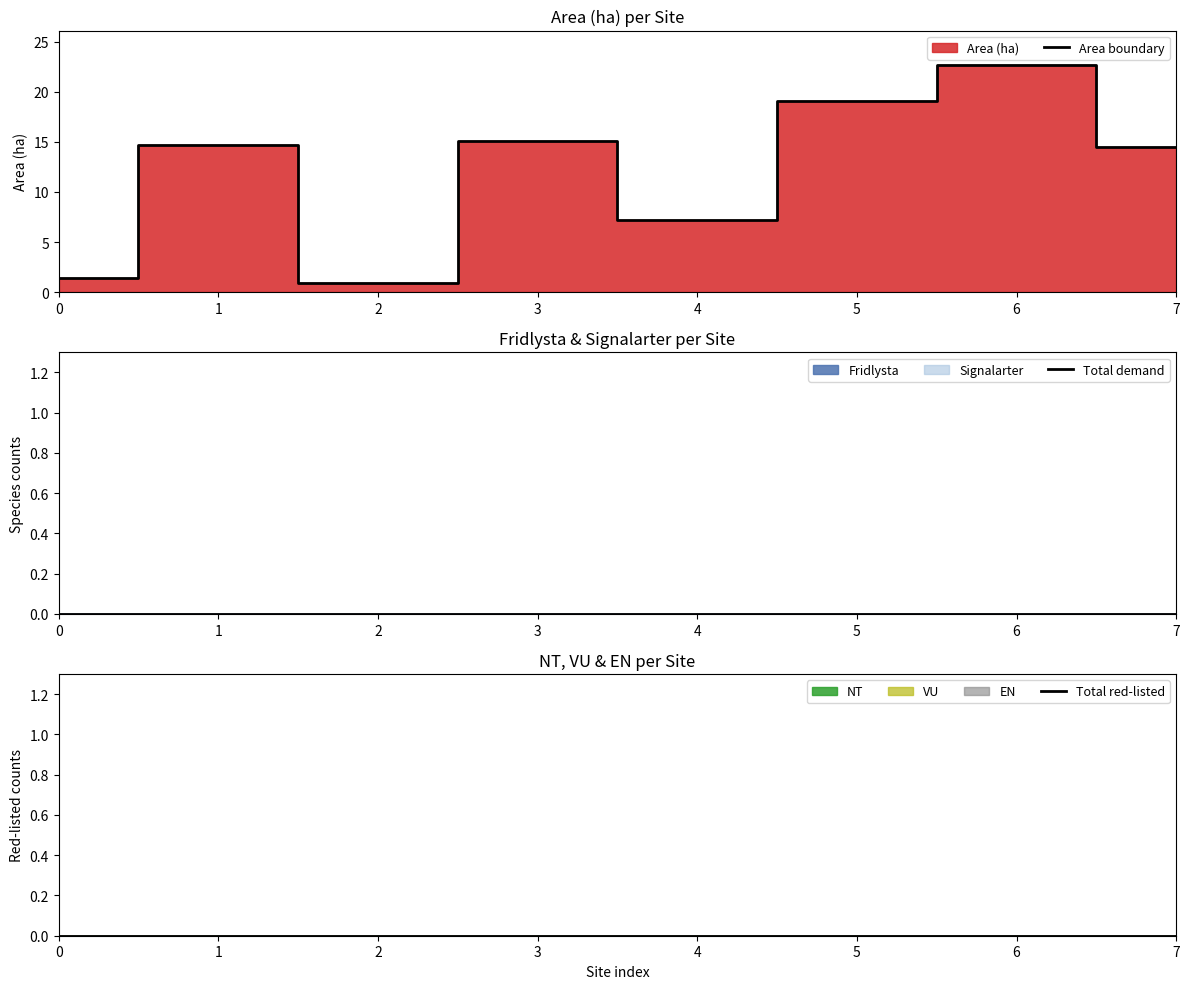

List the series in order of their peak value, lowest first.

Total demand, Total red-listed, Area boundary